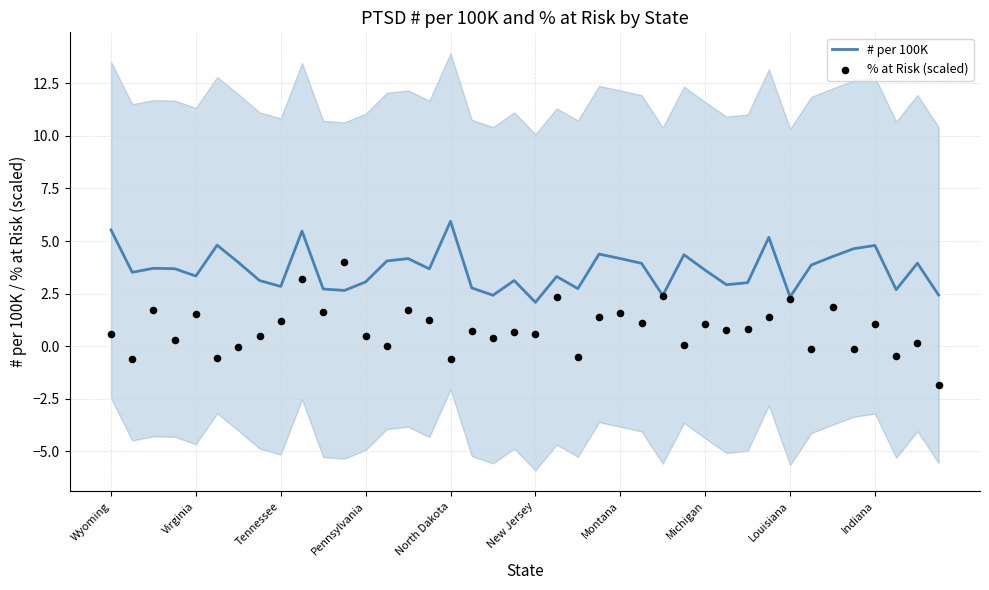

Which series has the largest total across all categories?

# per 100K